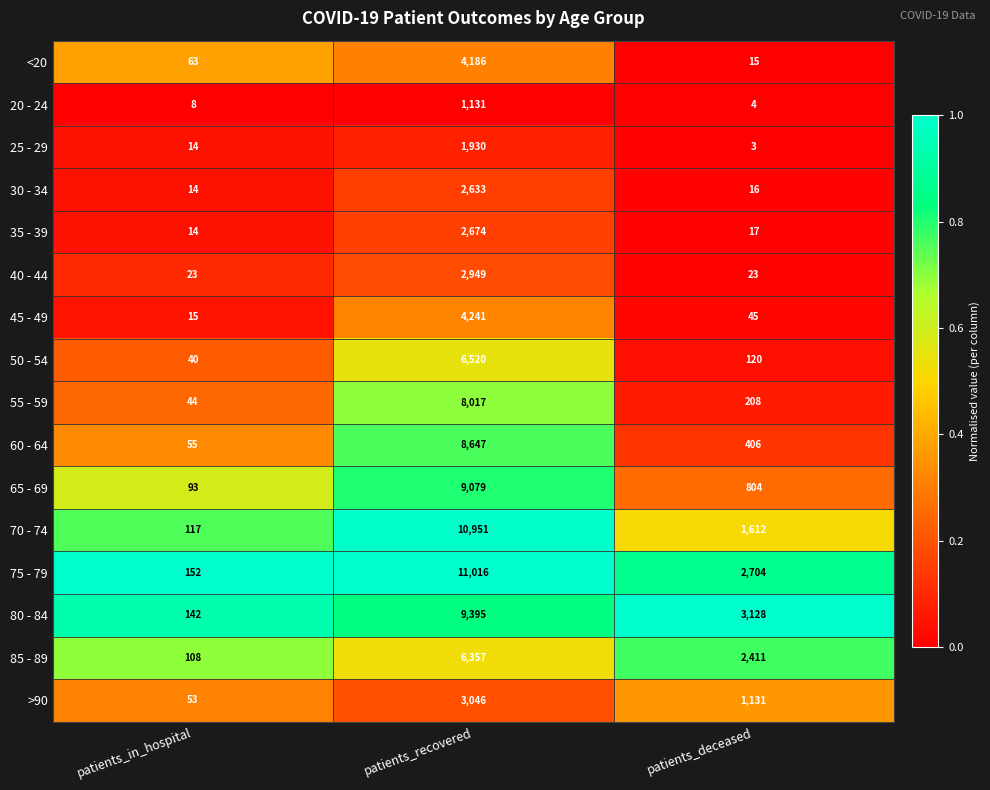

What is the minimum value for 50 - 54?

40